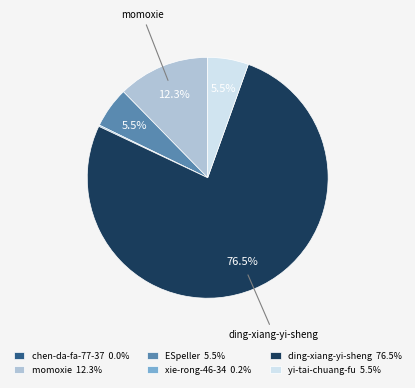

What is the ratio of the value at yi-tai-chuang-fu 5.5% to the value at momoxie 12.3%?

0.4